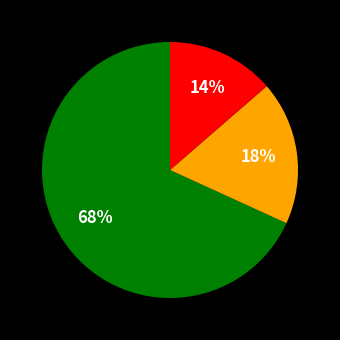

Does any single category account for the majority?

Yes